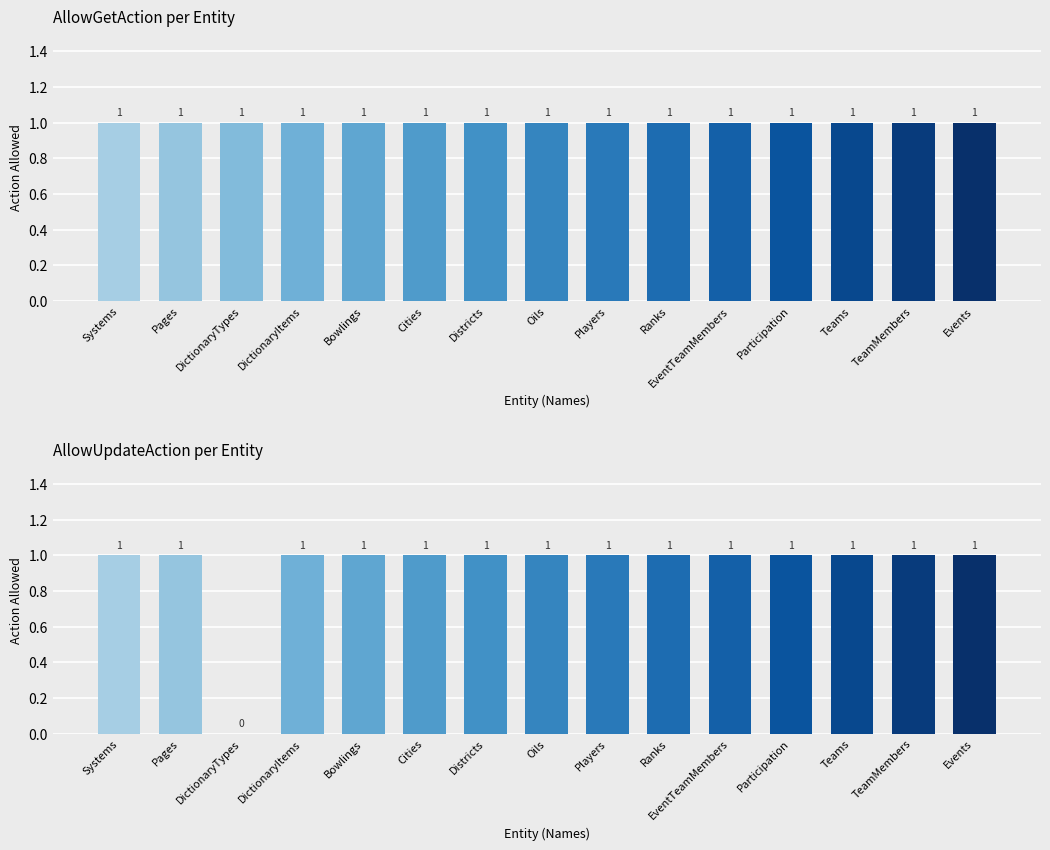

How many data points does each series have?

15